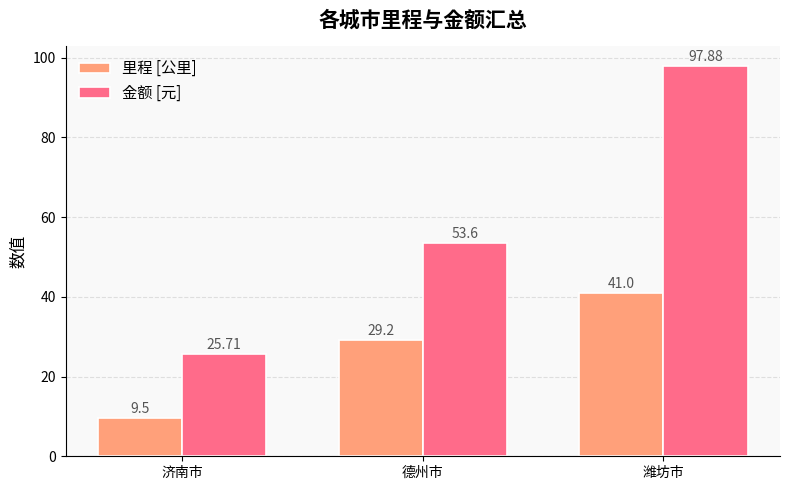

What is the total value across all series at 潍坊市?

138.9